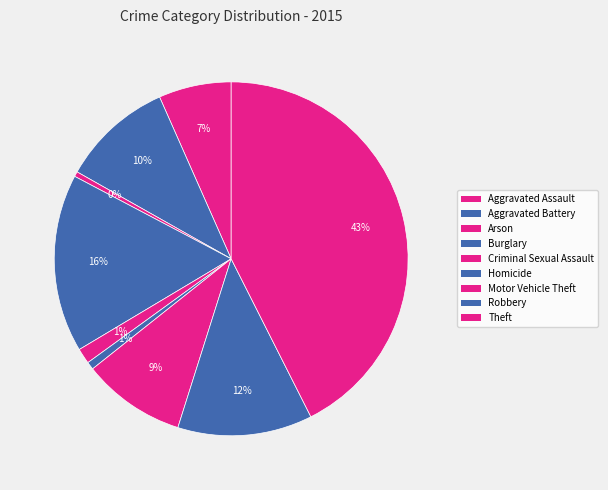

True or false: Burglary accounts for 16% of the total.

True